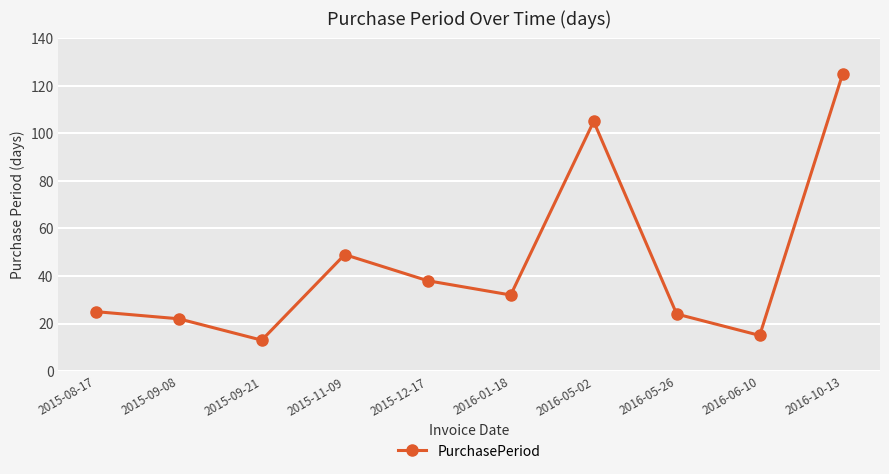

True or false: the data shows 32 at 2016-01-18.

True